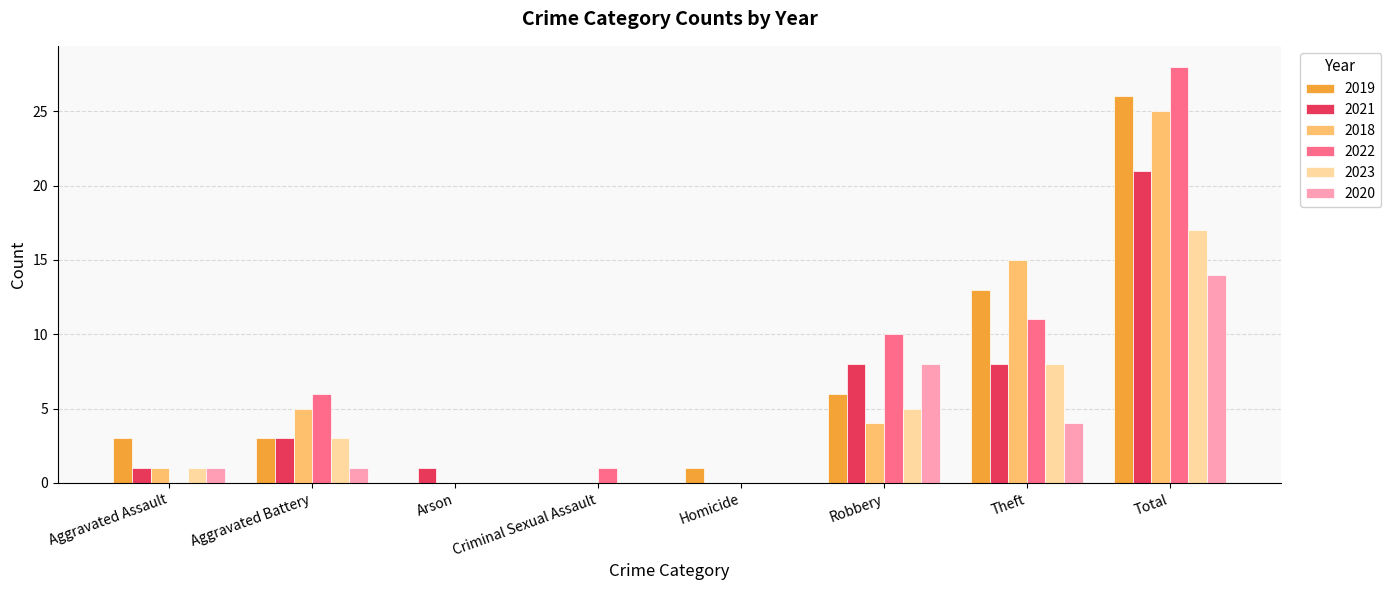

The 2021 series shows 21 at Total. True or false?

True